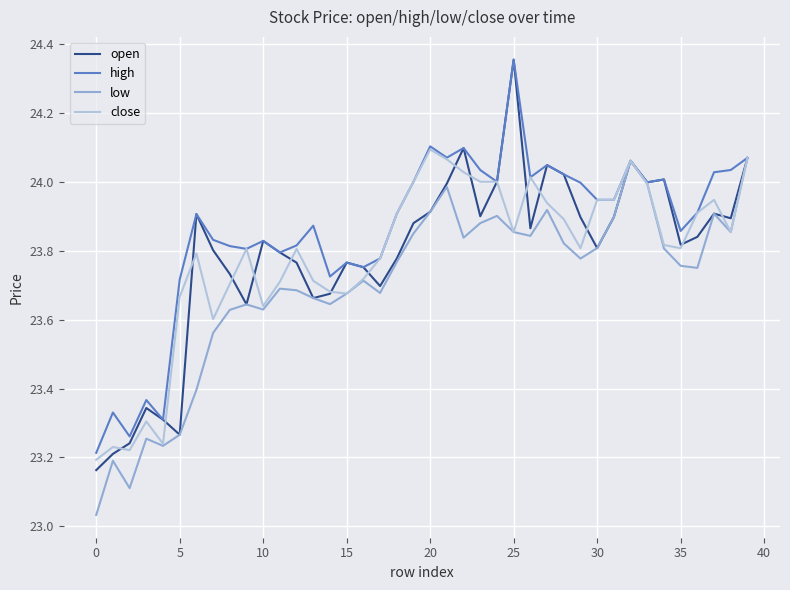

Which series has the largest range (max minus min)?

open